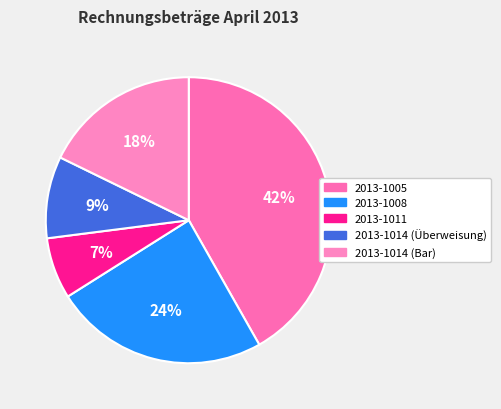

True or false: 2013-1014 (Überweisung) accounts for 9% of the total.

True